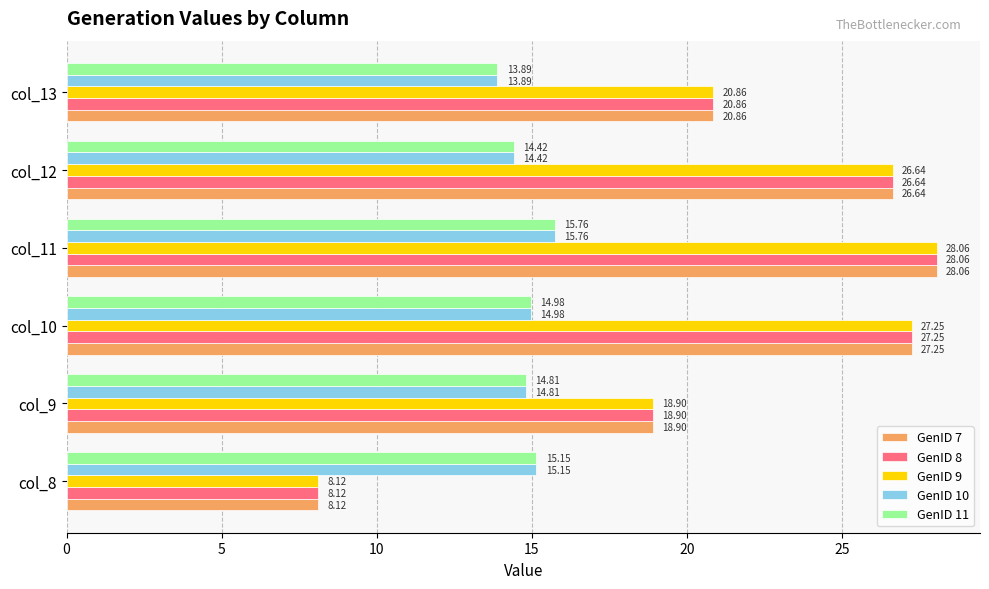

What is the maximum value for GenID 8?

28.1